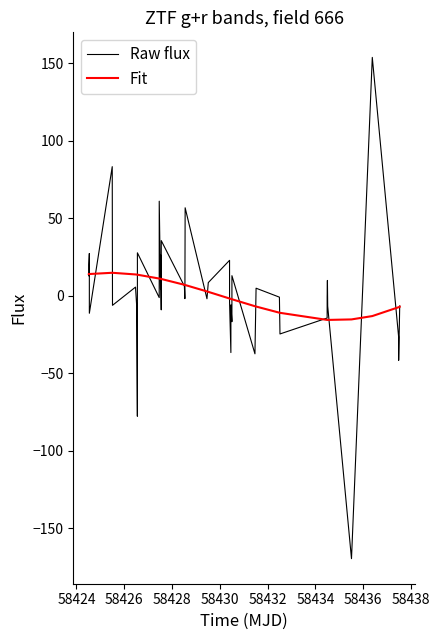

What is the lowest value of the Fit series?

-15.6